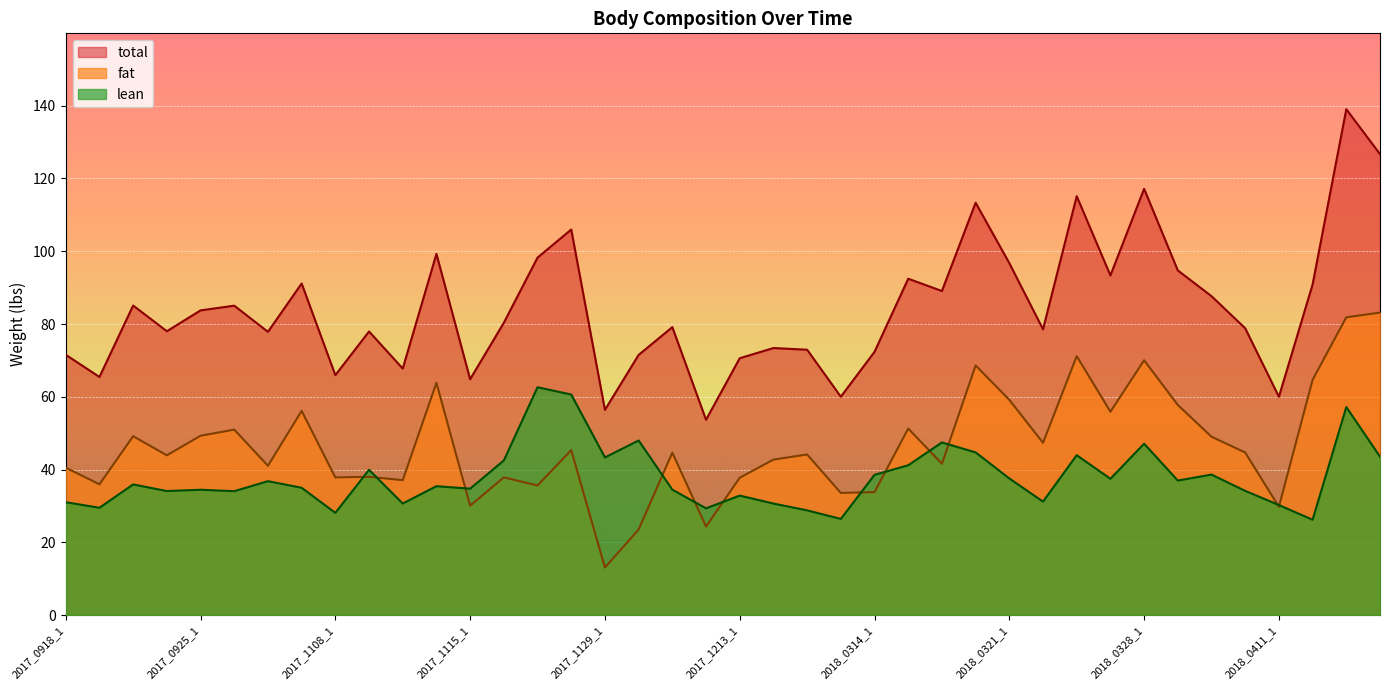

True or false: total and lean intersect in this chart.

False